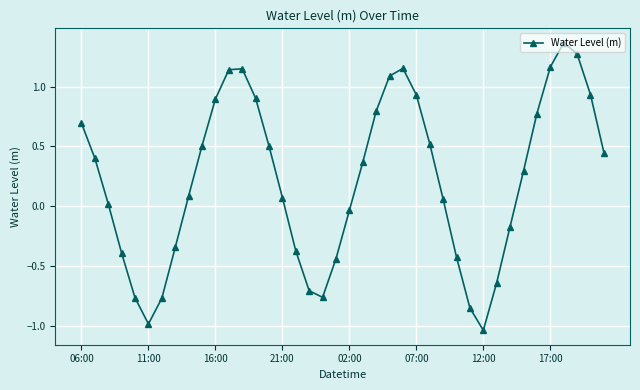

How many points are lower than both their immediate neighbors (excluding endpoints)?

3